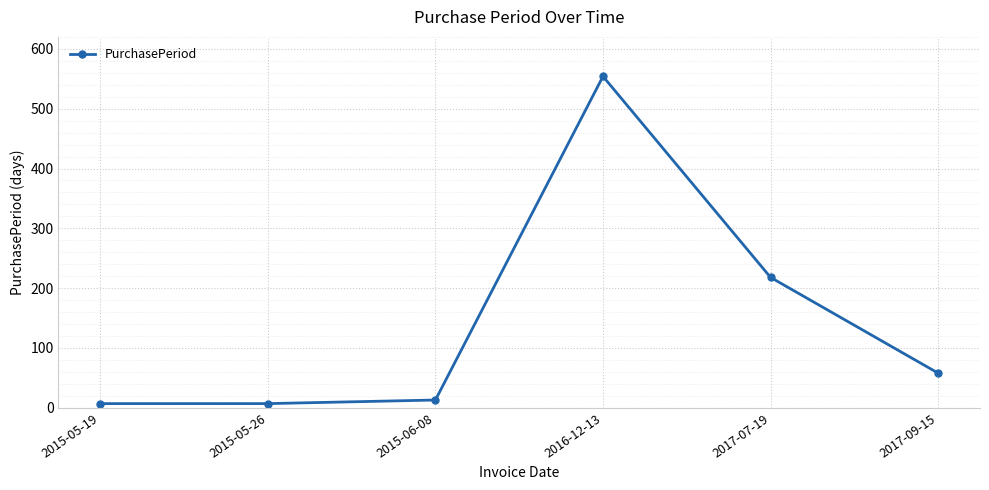

What is the approximate value at 2015-05-26, to the nearest 10?

10